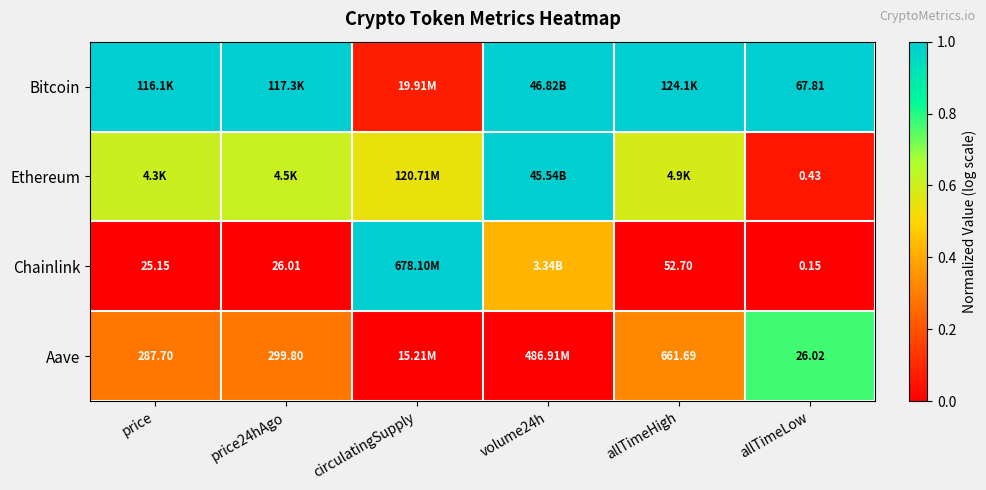

At which category does the chart reach its peak across all series?

price